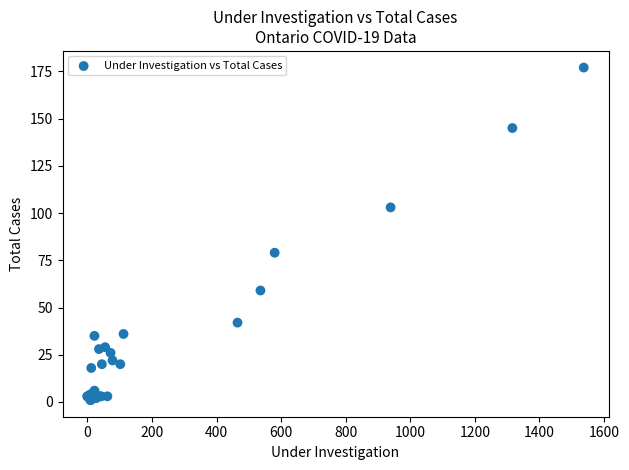

What Y value in the scatter plot is closest to 89?

79